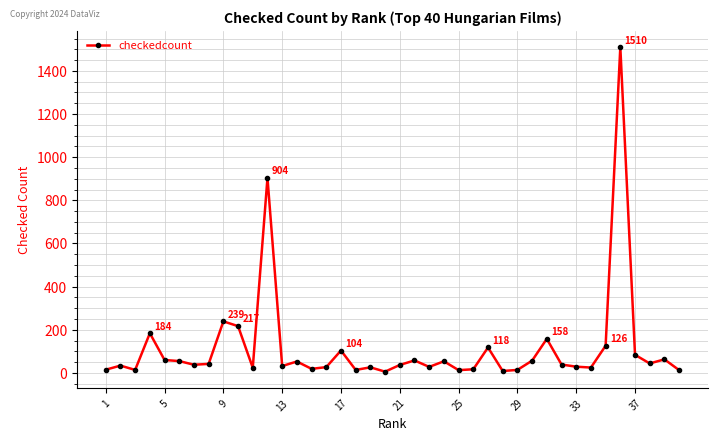

True or false: there are more than 1 points higher than both neighbors.

True